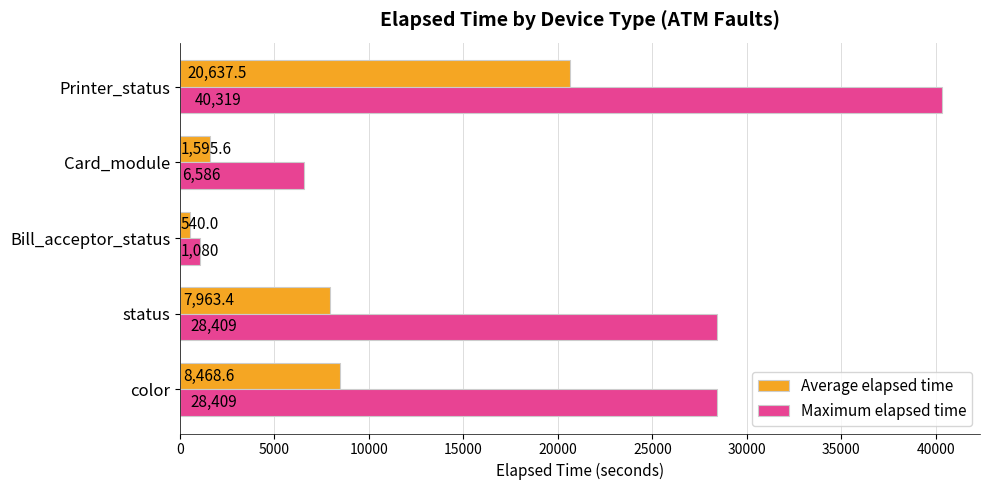

Which category has the lowest value in the Average elapsed time series?

Bill_acceptor_status